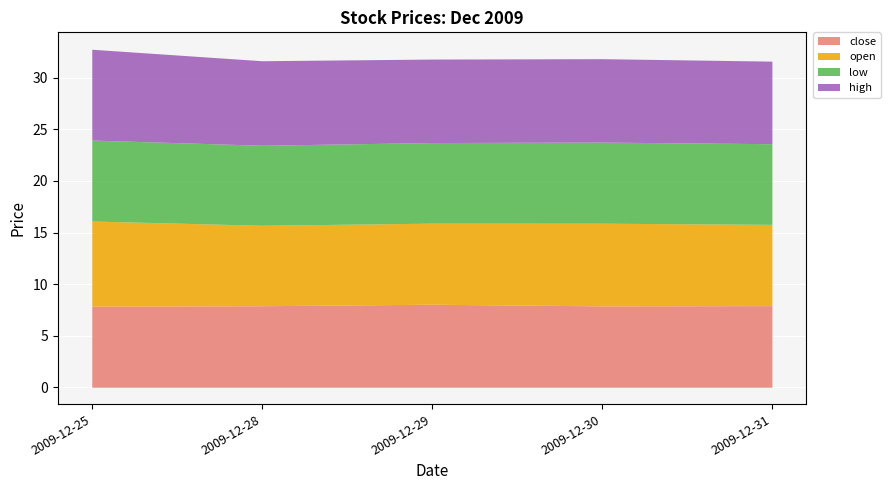

What is the average value of the open series?

8.0